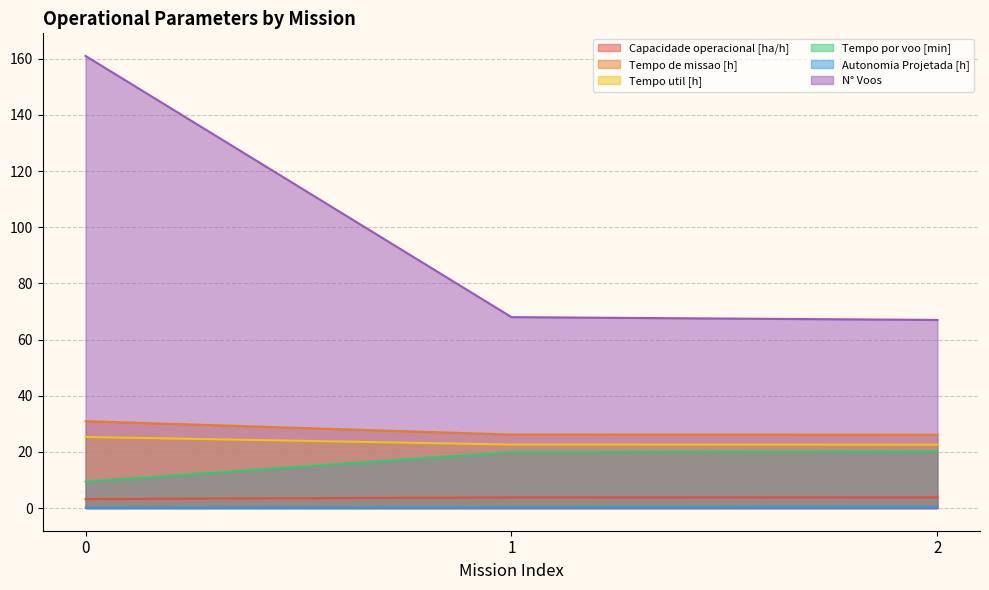

Count the Autonomia Projetada [h] values in the range 0 to 1.

3